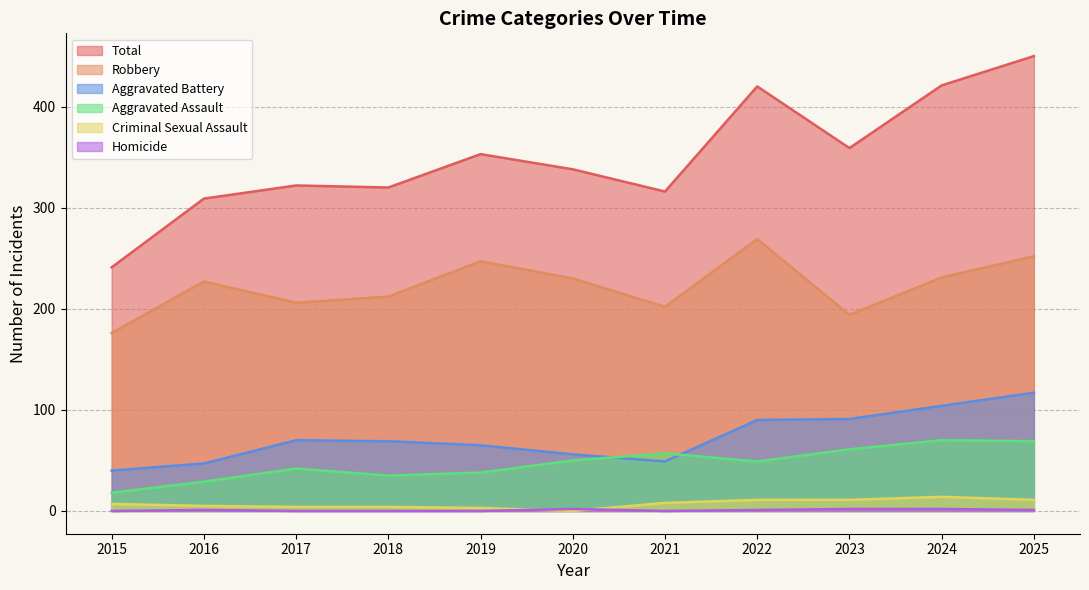

What are all the series names shown in the legend?

Total, Robbery, Aggravated Battery, Aggravated Assault, Criminal Sexual Assault, Homicide